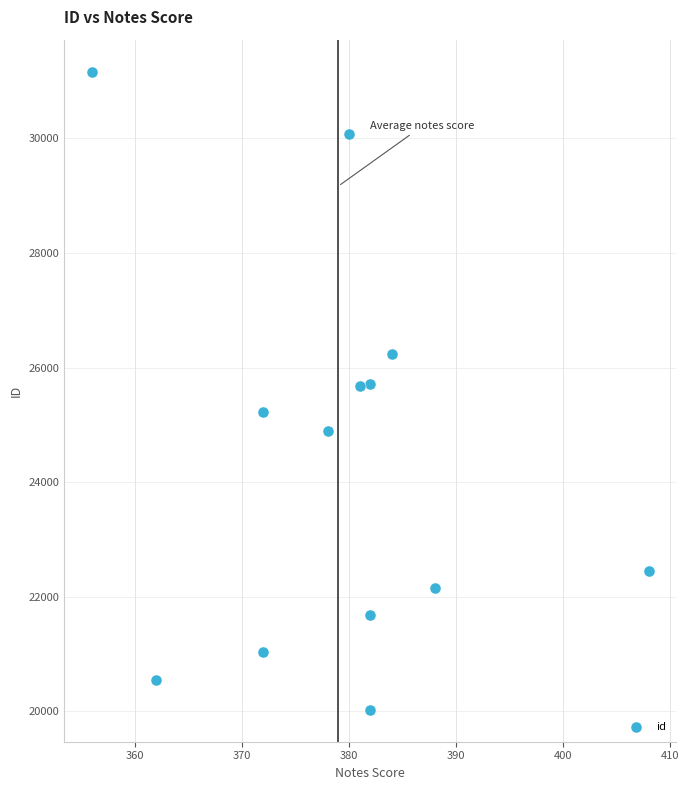

What is the range of Y values (max minus min)?

11138